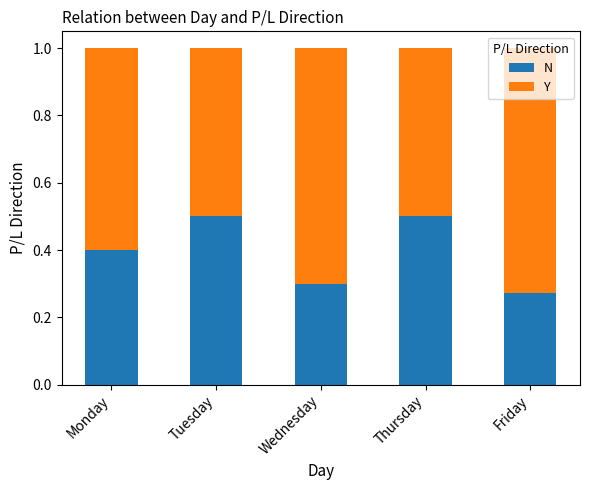

What is the sum of all N values?

2.0